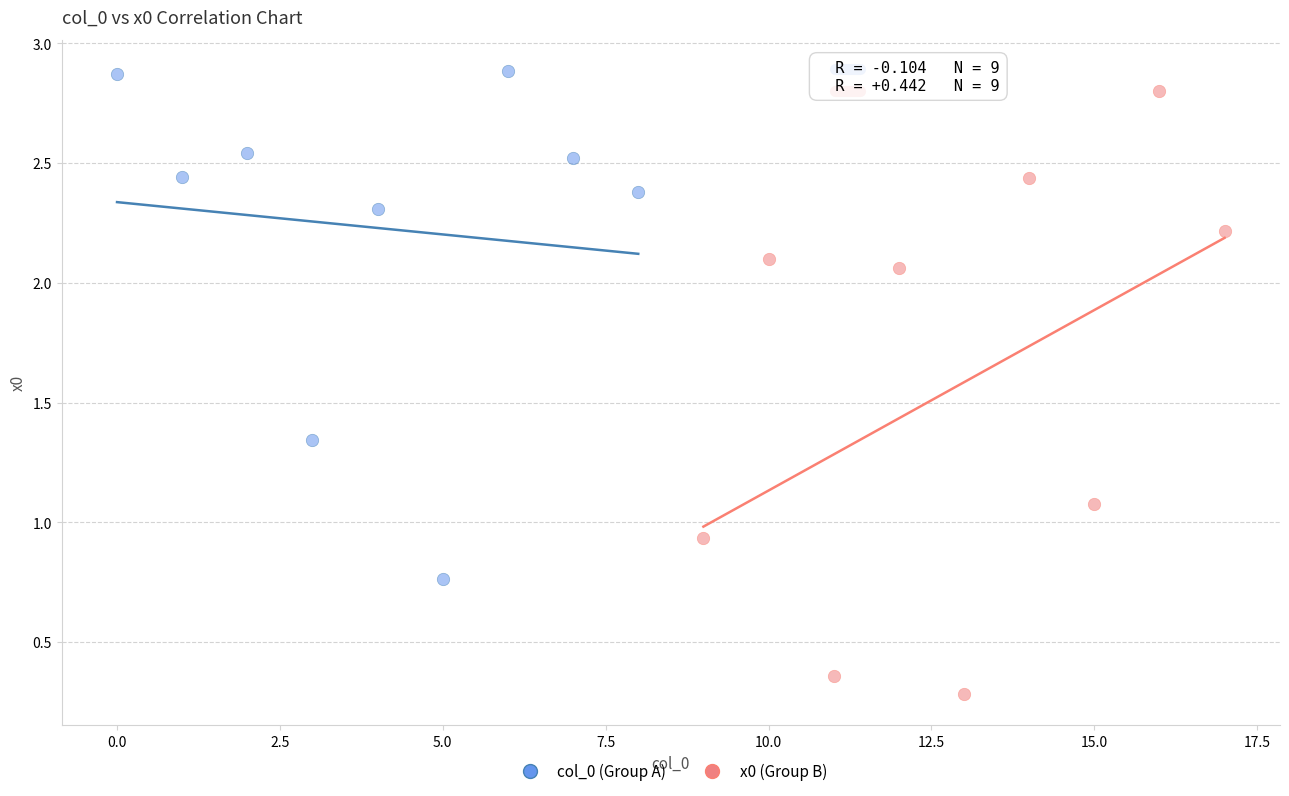

Which series contains the lowest Y value?

x0 (Group B)